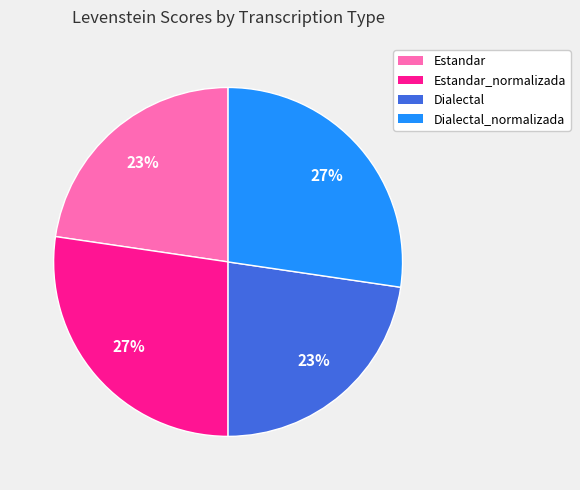

True or false: Dialectal_normalizada accounts for 27% of the total.

True